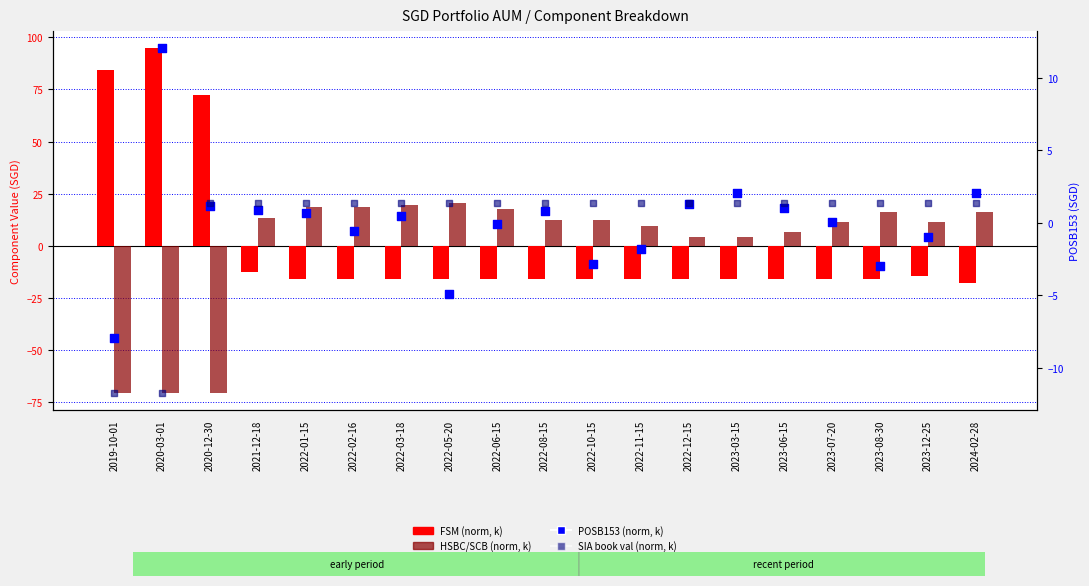

What is the total value across all series at 2023-08-30?

-1.1